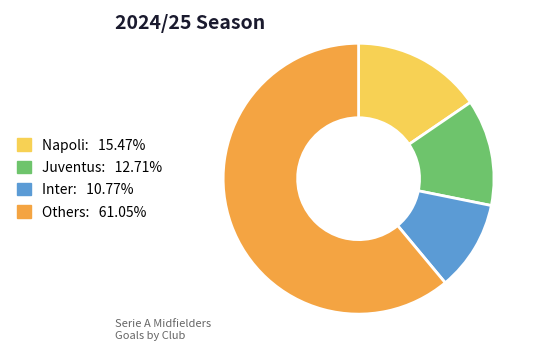

Does any single category account for the majority?

Yes